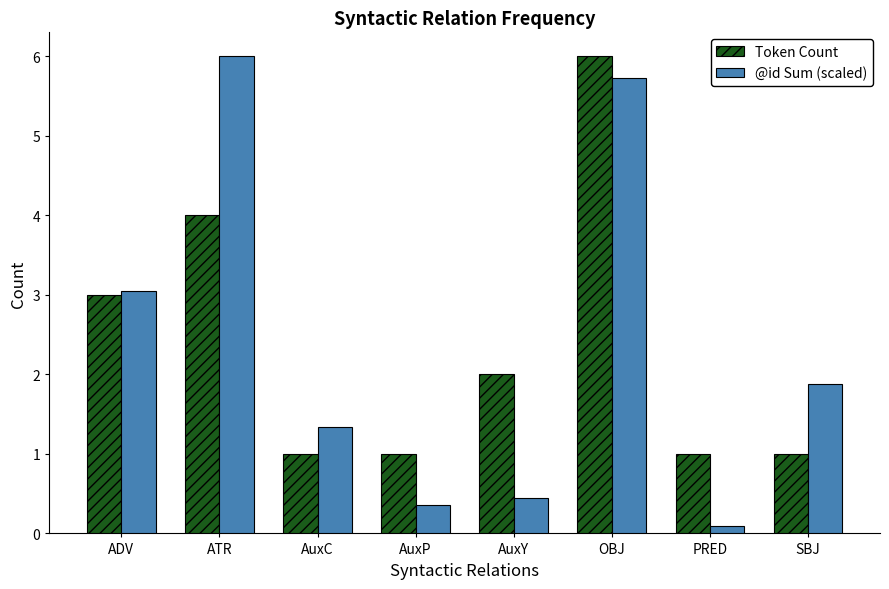

Reading left to right, list all the values displayed in this chart.

Token Count: 3.0	4.0	1.0	1.0	2.0	6.0	1.0	1.0
@id Sum (scaled): 3.0	6.0	1.3	0.4	0.4	5.7	0.1	1.9